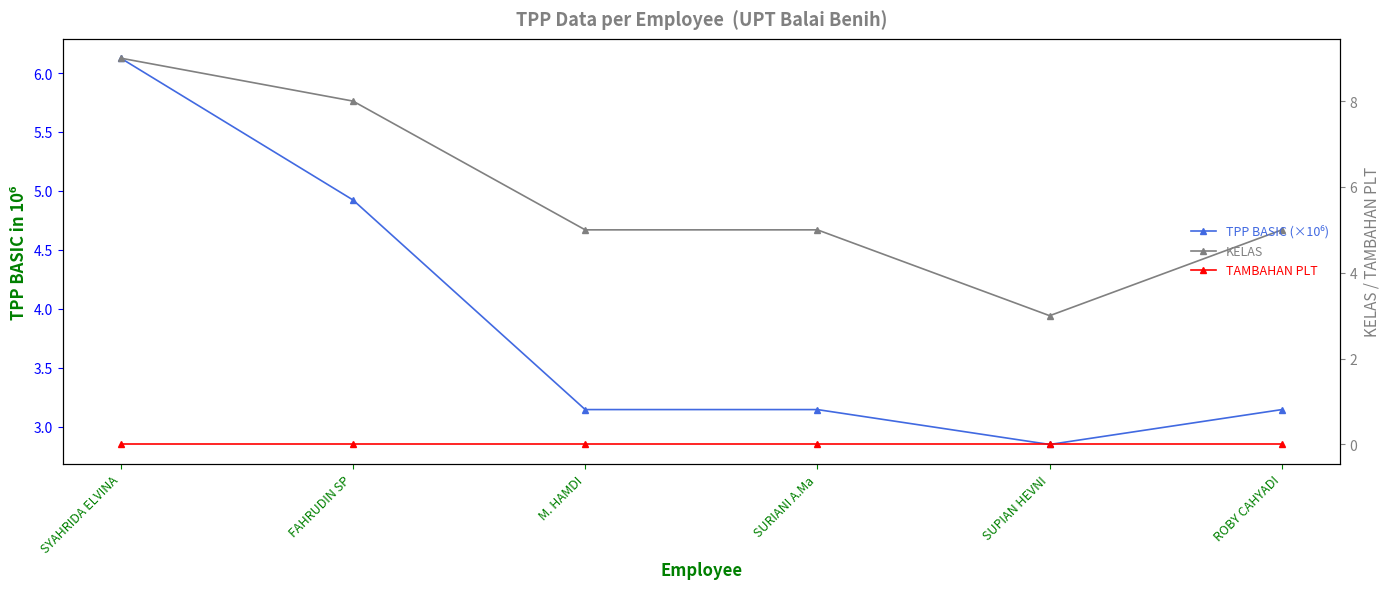

True or false: KELAS and TPP BASIC (×10⁶) cross at least once.

False